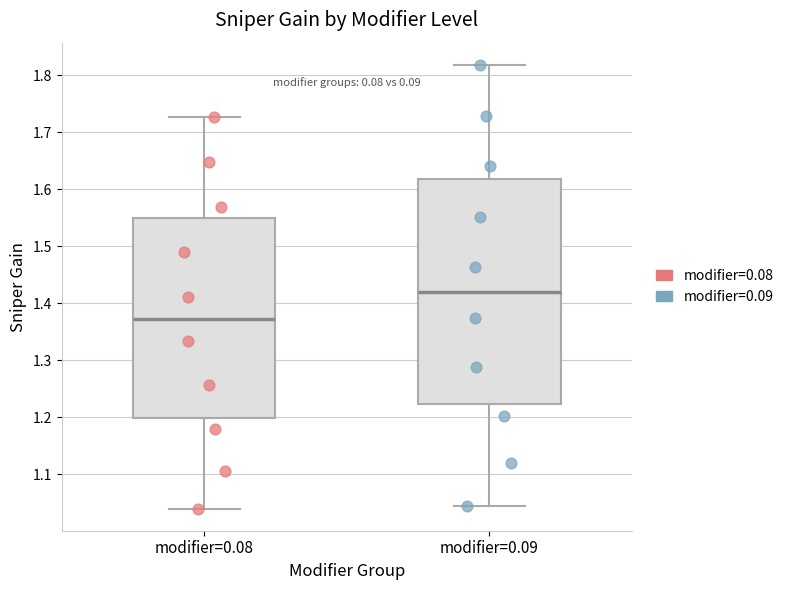

Where is the lower edge of the box for modifier=0.09 on the y-axis? The values are not printed on the chart, so give them approximately, as read against the axis.

1.22